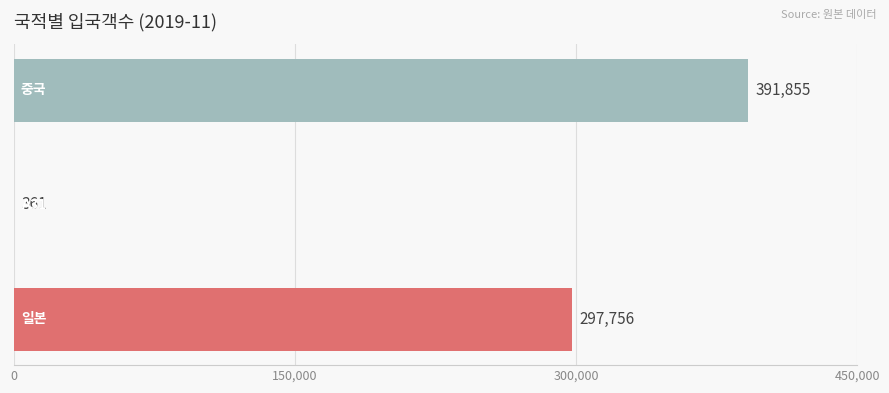

What is the greatest value displayed?

391855